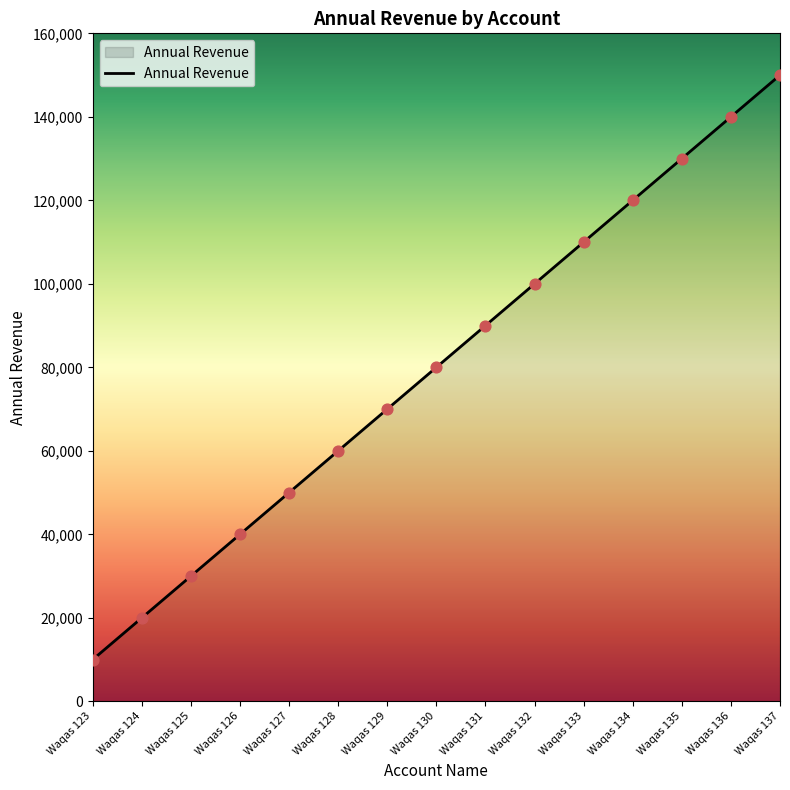

What is the change in value from Waqas 129 to Waqas 131?

+20000